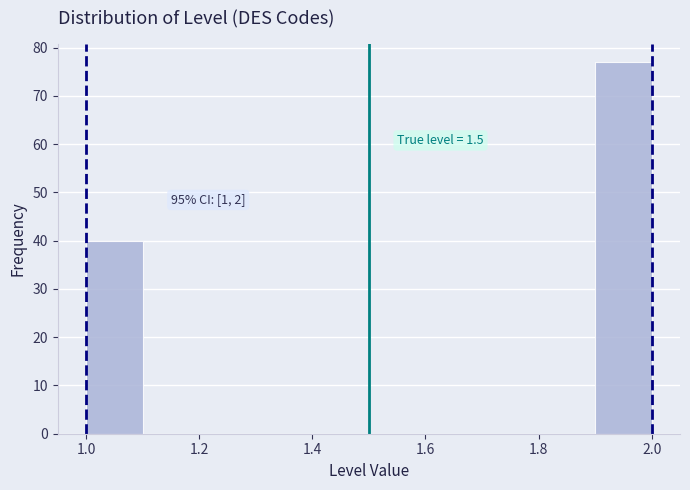

Which range on the x-axis has the tallest bar?

1.9 to 2.0